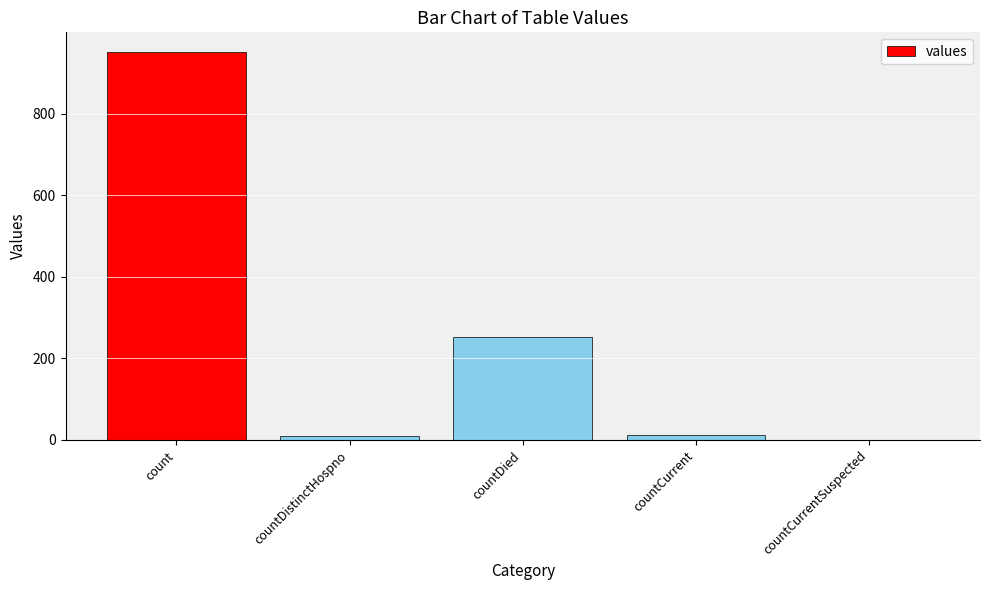

Between countDistinctHospno and countCurrentSuspected, which is larger?

countDistinctHospno